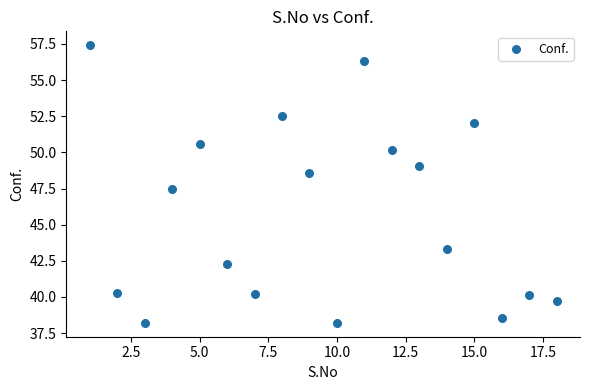

What Y value in the scatter plot is closest to 47?

47.5